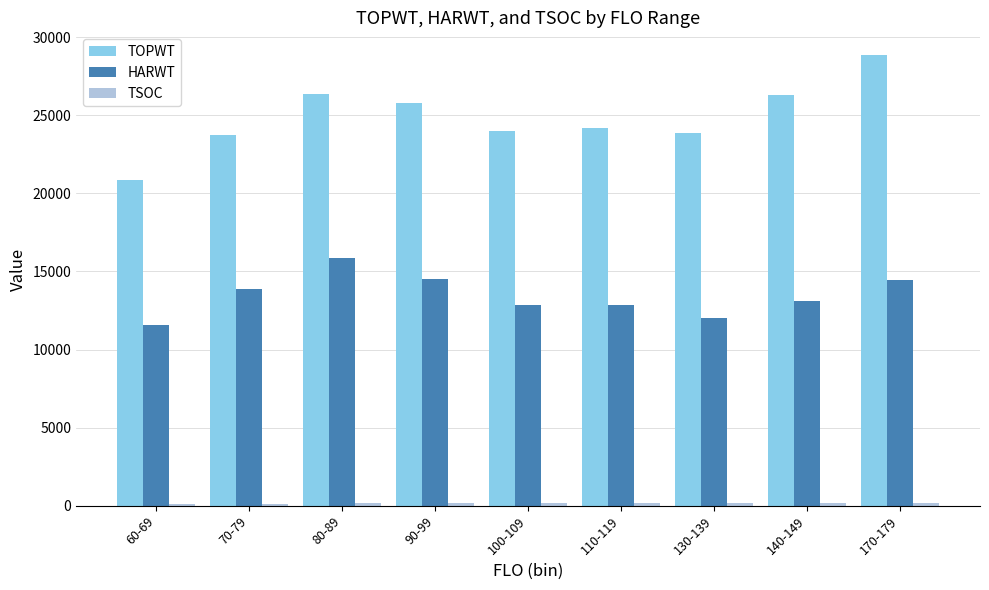

What is the average value of the TOPWT series?

24882